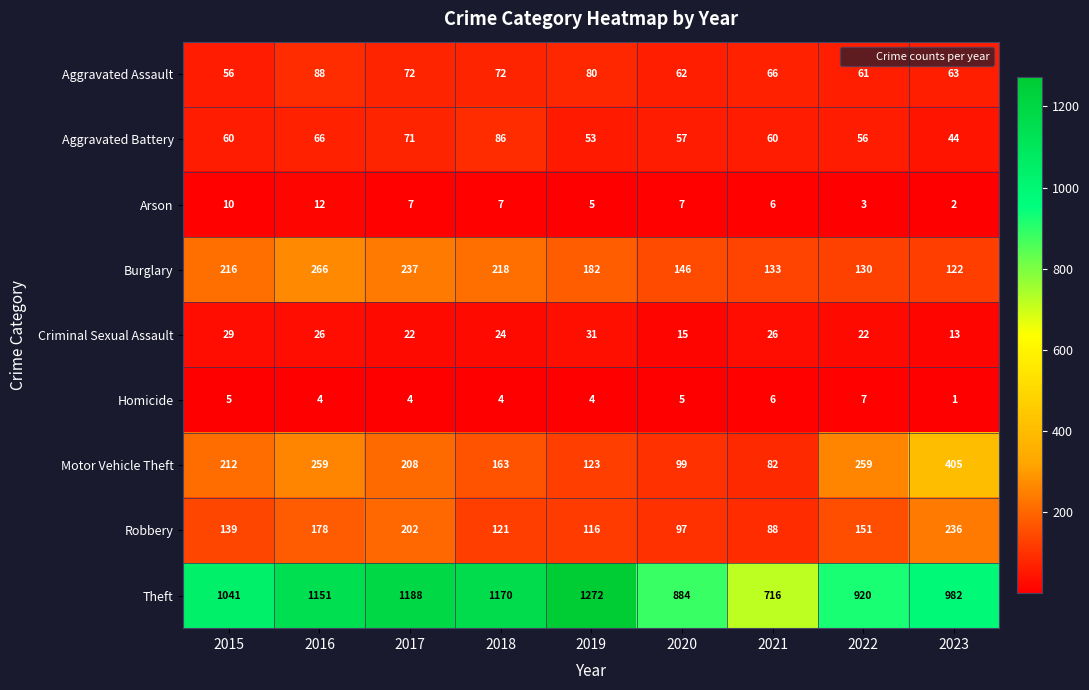

At which category is the sum across all series the highest?

2016